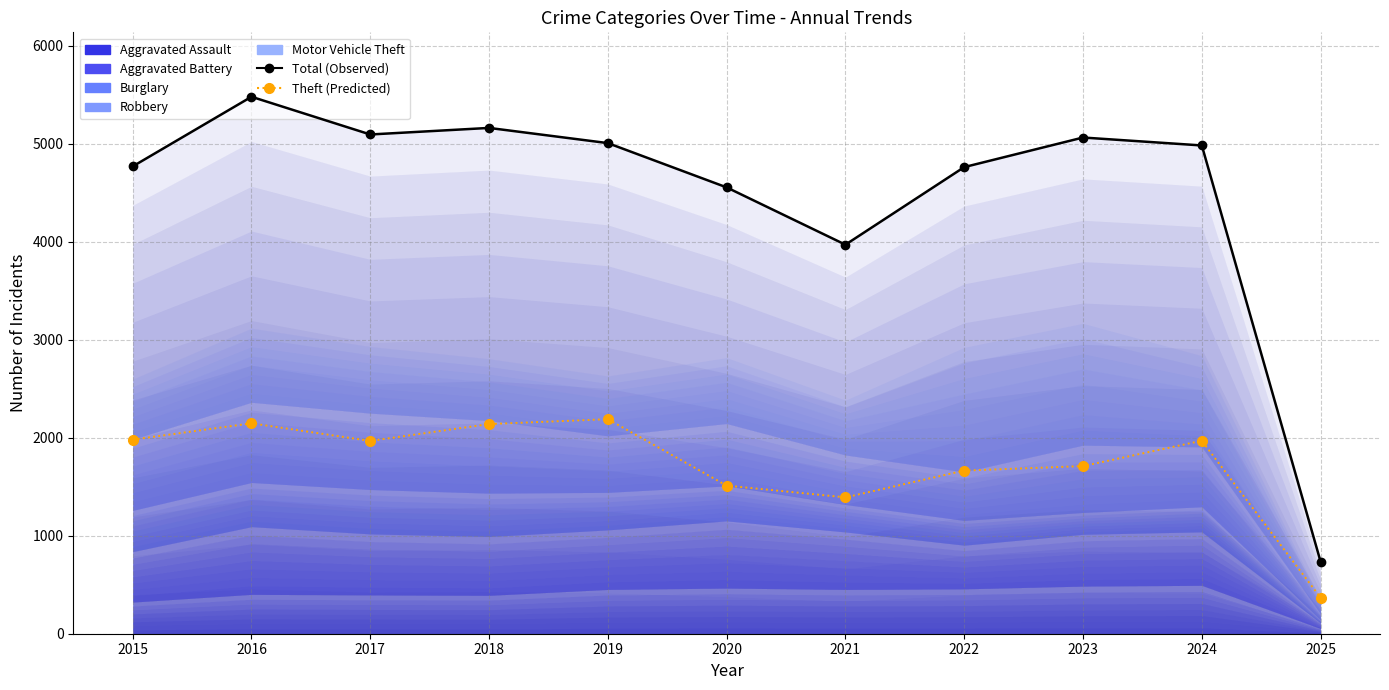

What is the approximate value of Theft (Predicted) at 2017, to the nearest 100?

2000